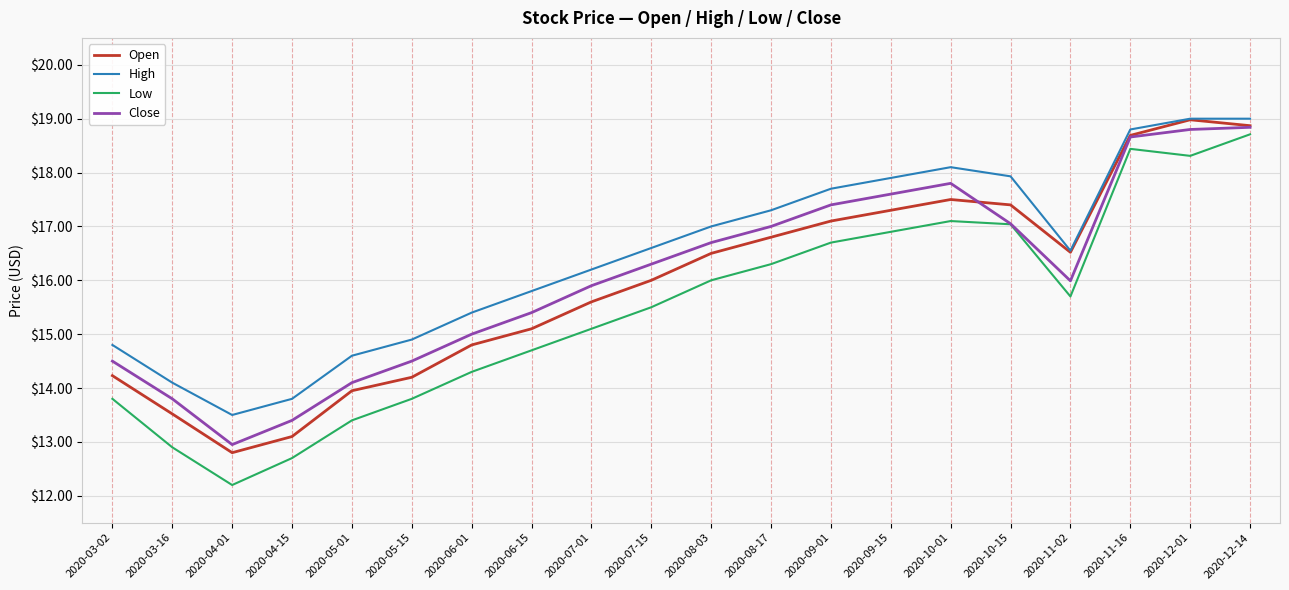

What is the approximate value of Close at 2020-05-15?

14.5